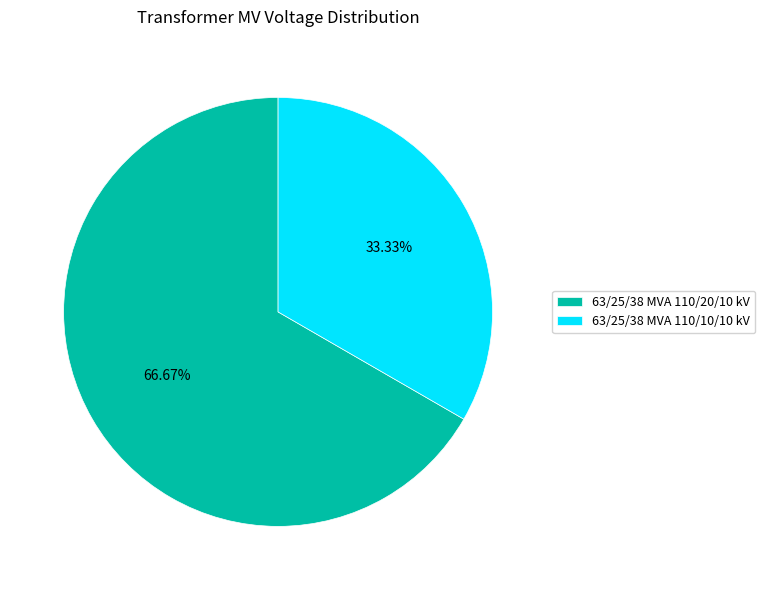

To the nearest percent, what percentage of the pie is 63/25/38 MVA 110/10/10 kV?

33%